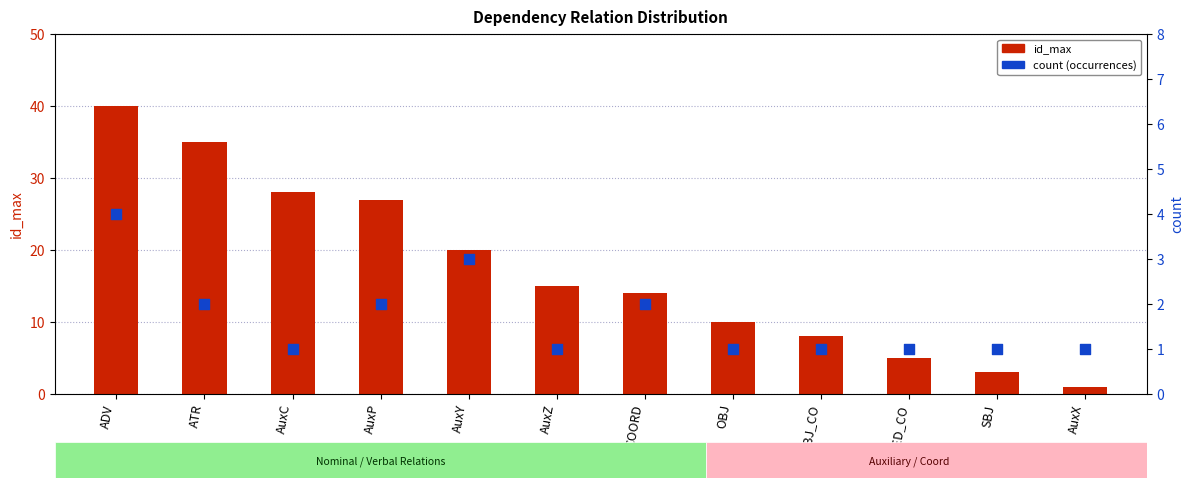

Which series contains the lowest Y value?

id_max